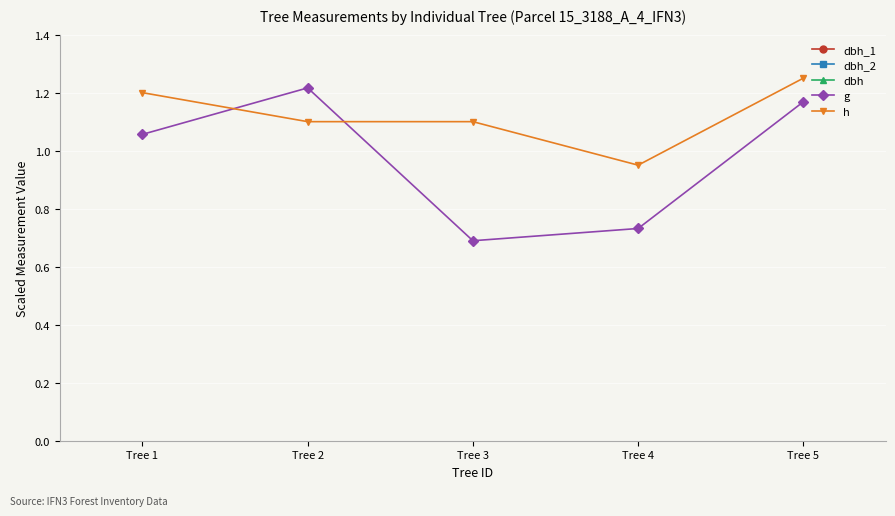

Is it true that g equals 1.7 at Tree 1?

False